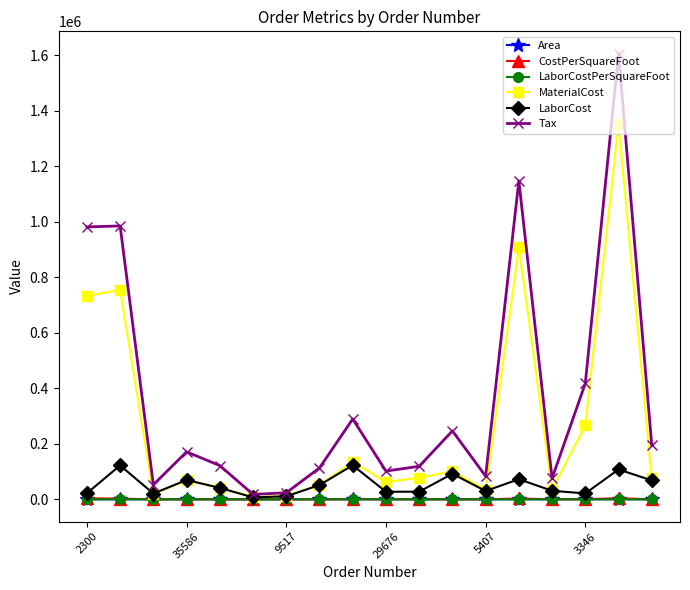

True or false: LaborCost has more than 0 points higher than both neighbors.

True